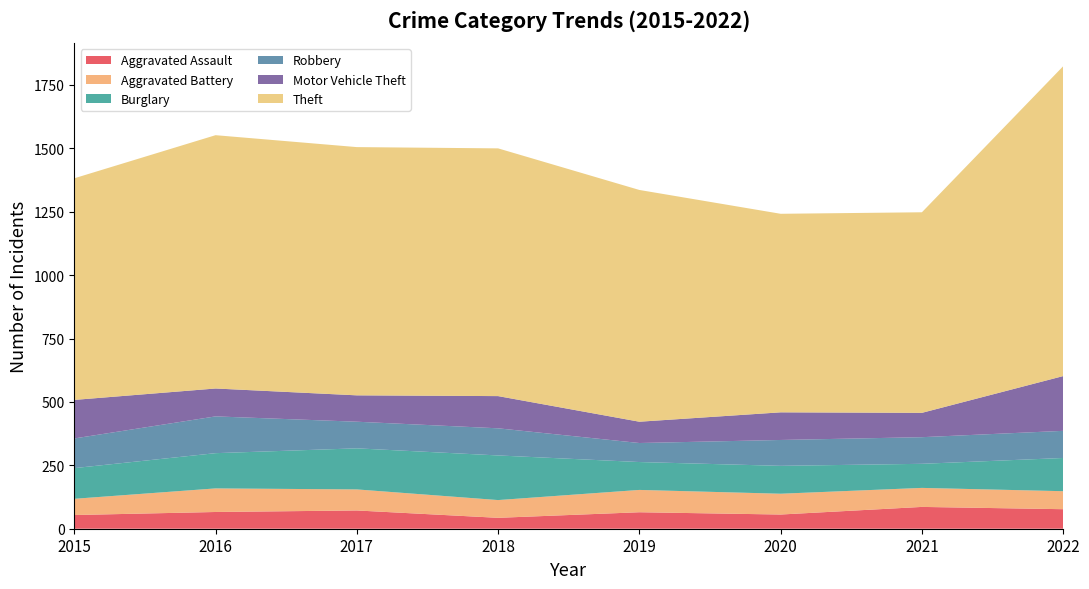

Reading left to right, what are all the values shown in this chart?

Aggravated Assault: 2015=54	2016=66	2017=72	2018=43	2019=65	2020=56	2021=86	2022=77
Aggravated Battery: 2015=64	2016=93	2017=83	2018=70	2019=88	2020=82	2021=75	2022=71
Burglary: 2015=121	2016=139	2017=162	2018=176	2019=110	2020=110	2021=95	2022=131
Robbery: 2015=117	2016=145	2017=105	2018=107	2019=75	2020=102	2021=105	2022=107
Motor Vehicle Theft: 2015=152	2016=110	2017=104	2018=127	2019=84	2020=109	2021=96	2022=216
Theft: 2015=874	2016=999	2017=979	2018=977	2019=914	2020=783	2021=791	2022=1222